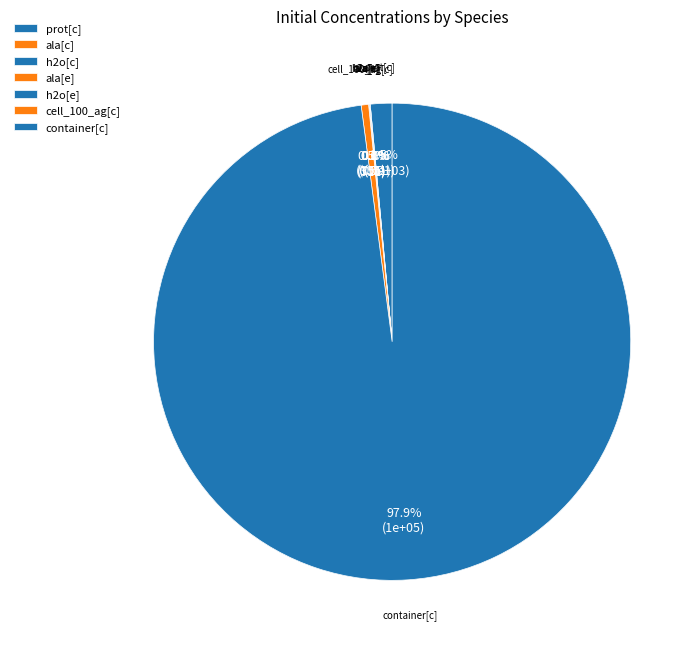

To the nearest percent, what is the average slice percentage?

14%